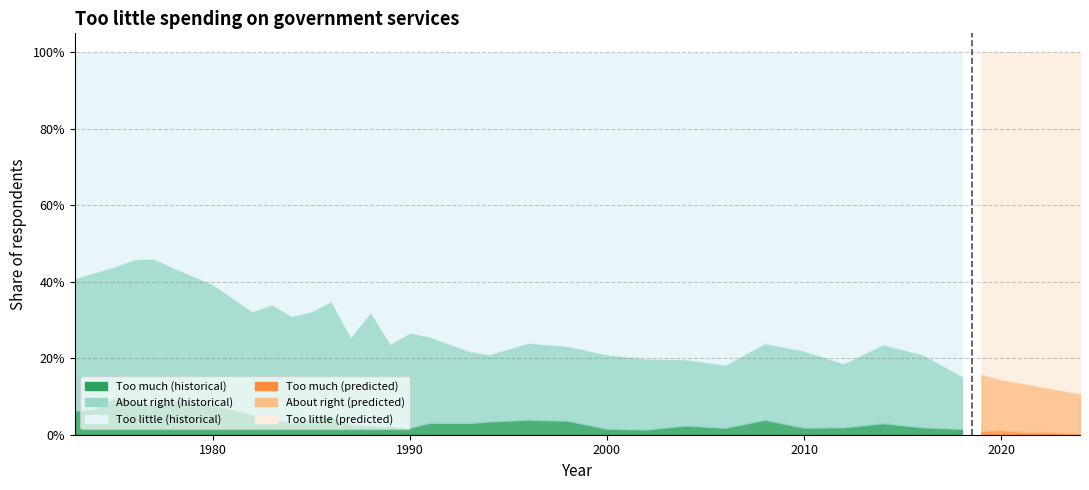

Reading left to right, extract all data points from this chart.

Too much: 0.1	0.1	0.1	0.1	0.1	0.1	0.1	0.1	0.0	0.0	0.0	0.0	0.0	0.0	0.0	0.0	0.0	0.0	0.0	0.0	0.0	0.0	0.0	0.0	0.0	0.0	0.0	0.0	0.0	0.0	0.0
About right: 0.3	0.4	0.3	0.4	0.4	0.3	0.3	0.3	0.3	0.3	0.3	0.3	0.2	0.3	0.2	0.2	0.2	0.2	0.2	0.2	0.2	0.2	0.2	0.2	0.2	0.2	0.2	0.2	0.2	0.2	0.1
Too little: 0.6	0.6	0.6	0.5	0.5	0.6	0.6	0.7	0.7	0.7	0.7	0.7	0.7	0.7	0.8	0.7	0.7	0.8	0.8	0.8	0.8	0.8	0.8	0.8	0.8	0.8	0.8	0.8	0.8	0.8	0.8